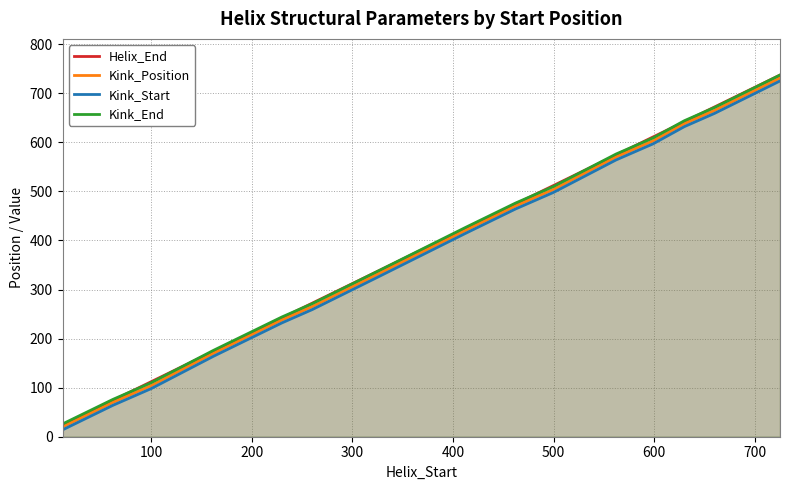

What is the value of the Kink_Start point at the 7th from the left?

325